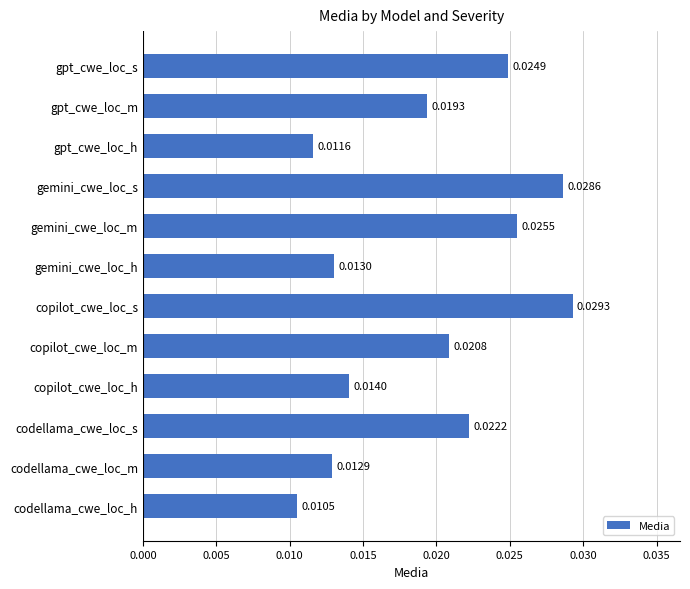

List the labels in order of value, smallest first.

codellama_cwe_loc_h, gpt_cwe_loc_h, codellama_cwe_loc_m, gemini_cwe_loc_h, copilot_cwe_loc_h, gpt_cwe_loc_m, copilot_cwe_loc_m, codellama_cwe_loc_s, gpt_cwe_loc_s, gemini_cwe_loc_m, gemini_cwe_loc_s, copilot_cwe_loc_s